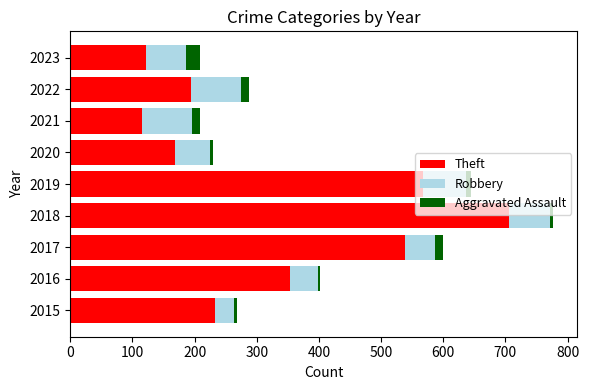

What is the minimum value for Theft?

116